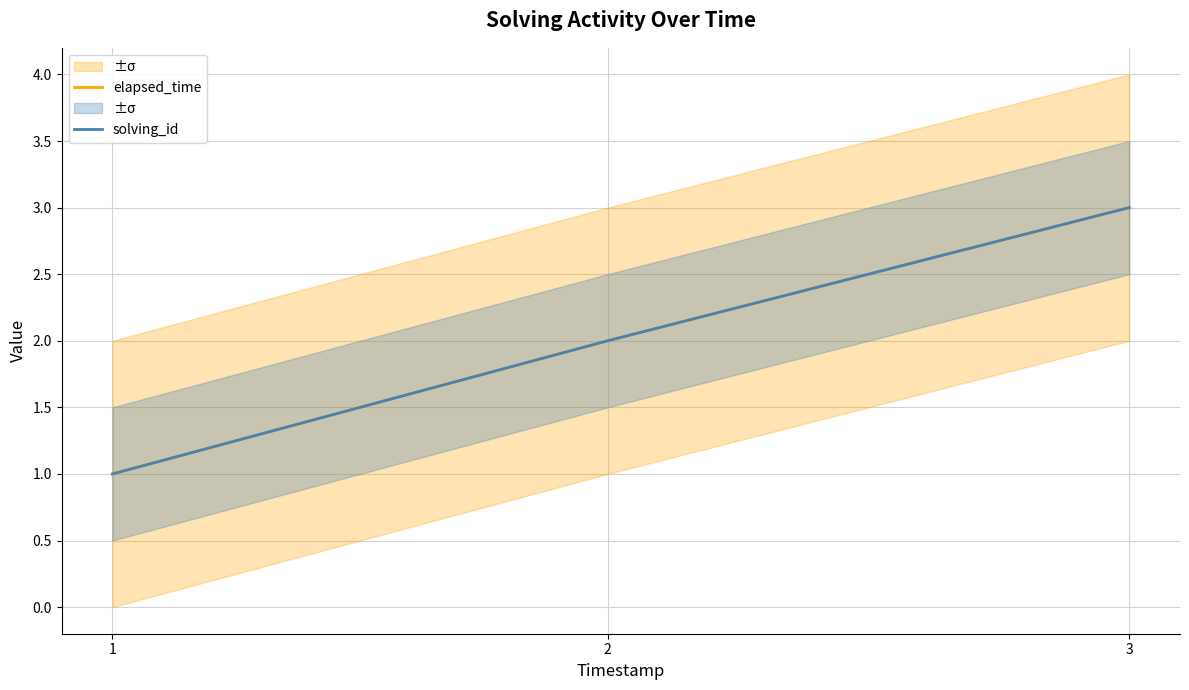

What is the sum of all solving_id values?

6